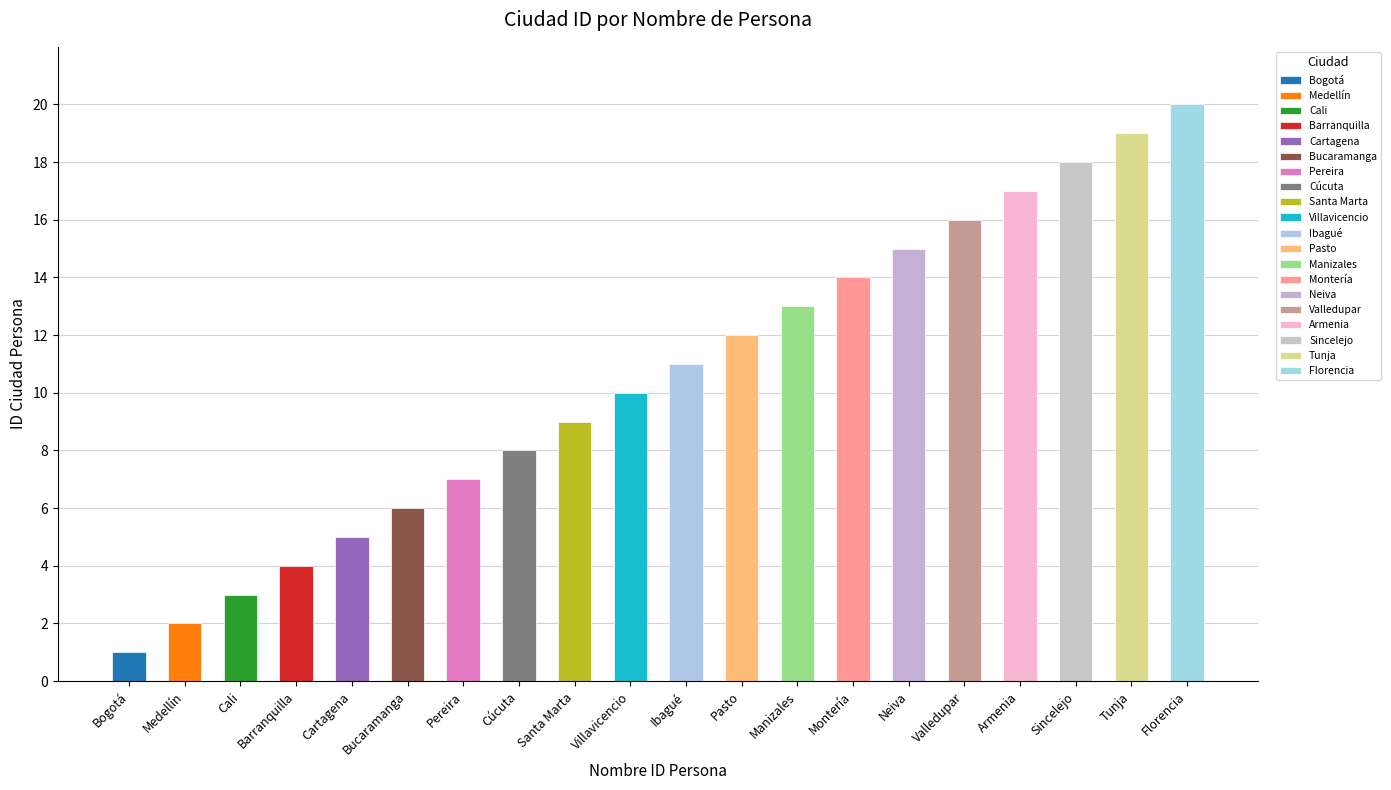

List the labels in order of value, largest first.

Florencia, Tunja, Sincelejo, Armenia, Valledupar, Neiva, Montería, Manizales, Pasto, Ibagué, Villavicencio, Santa Marta, Cúcuta, Pereira, Bucaramanga, Cartagena, Barranquilla, Cali, Medellín, Bogotá